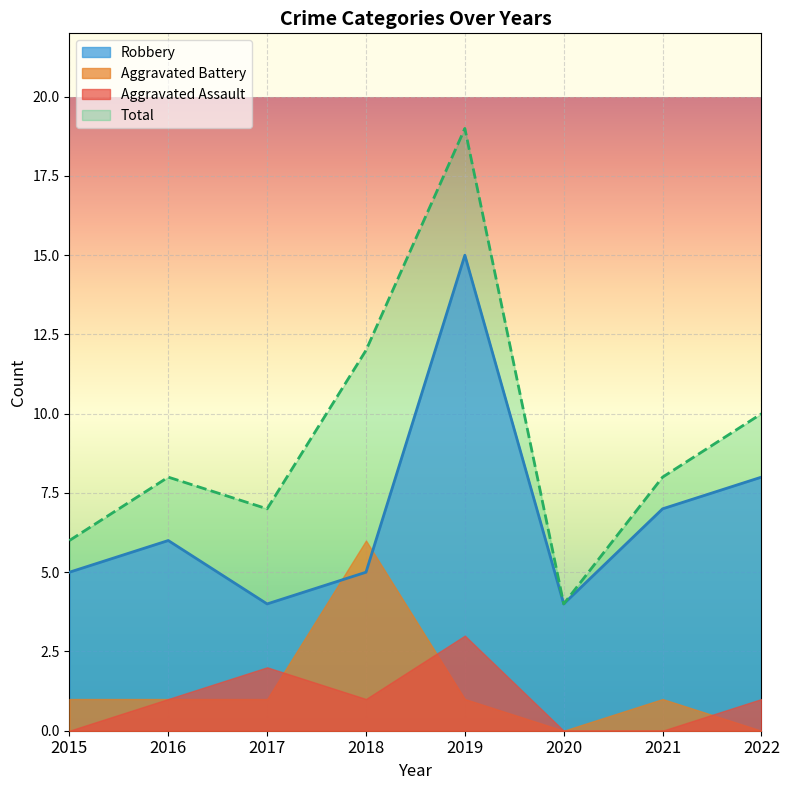

What is the approximate value of Total at 2021?

8